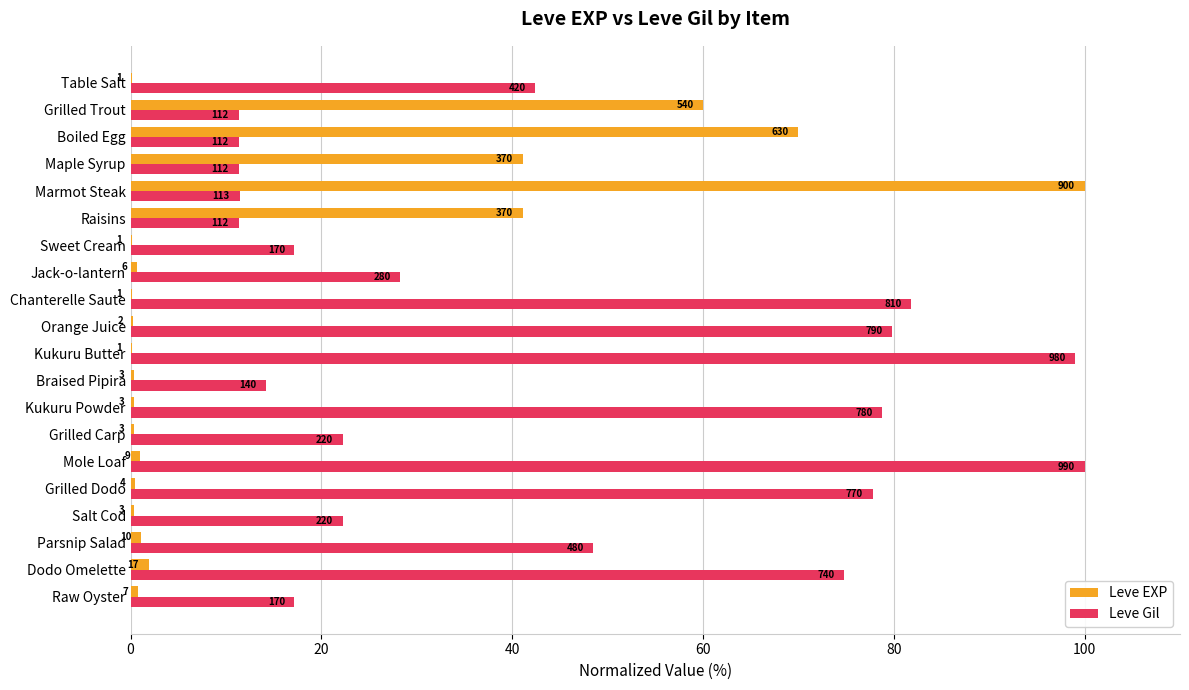

What position from the right is Kukuru Butter?

10